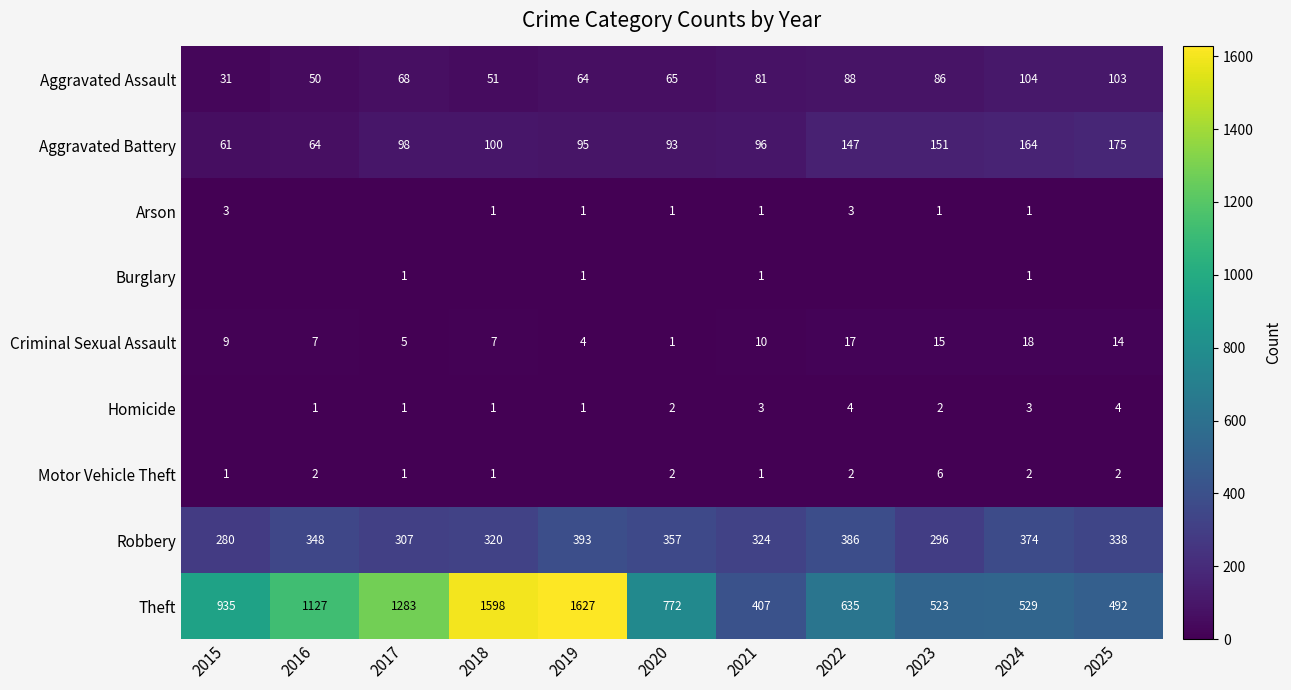

What is the sum of all Robbery values?

3723